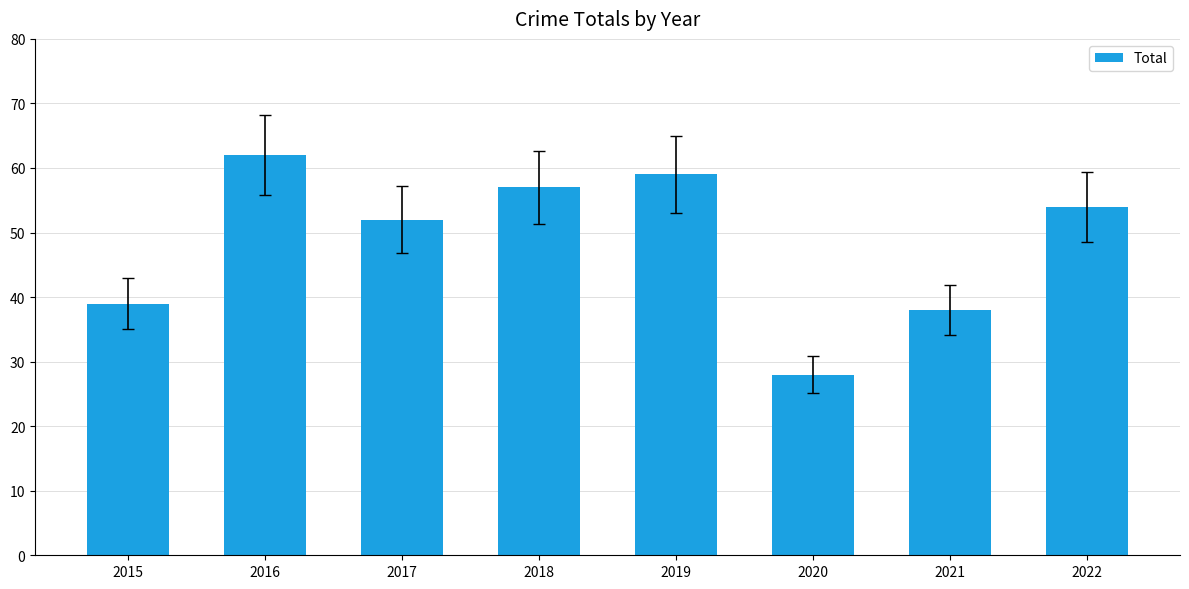

Reading left to right, list all the values displayed in this chart.

2015=39	2016=62	2017=52	2018=57	2019=59	2020=28	2021=38	2022=54